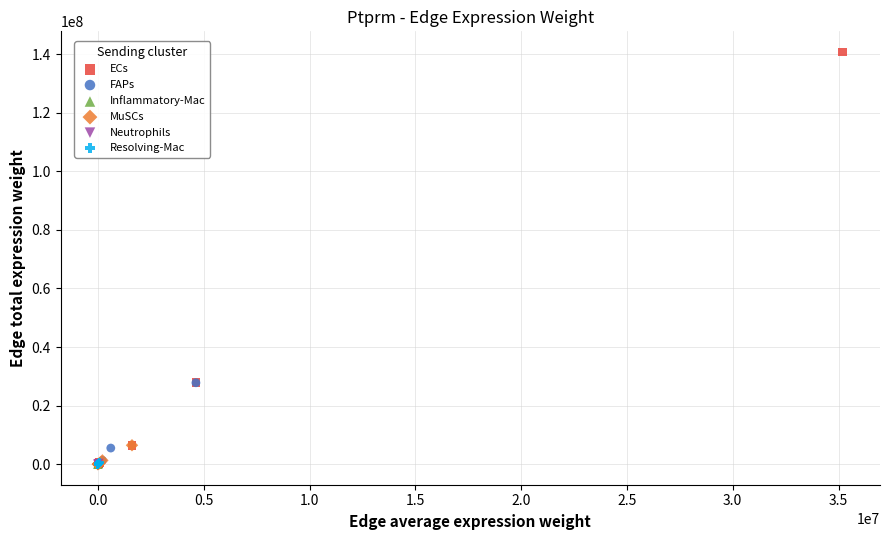

Which series has the largest Y range (max minus min)?

ECs